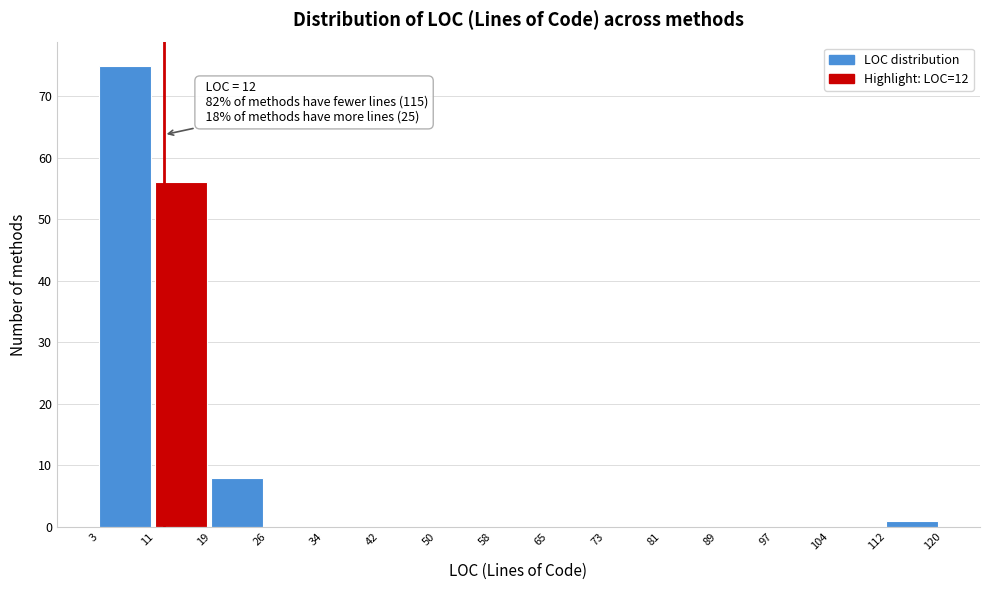

Which range on the x-axis has the tallest bar?

3 to 11